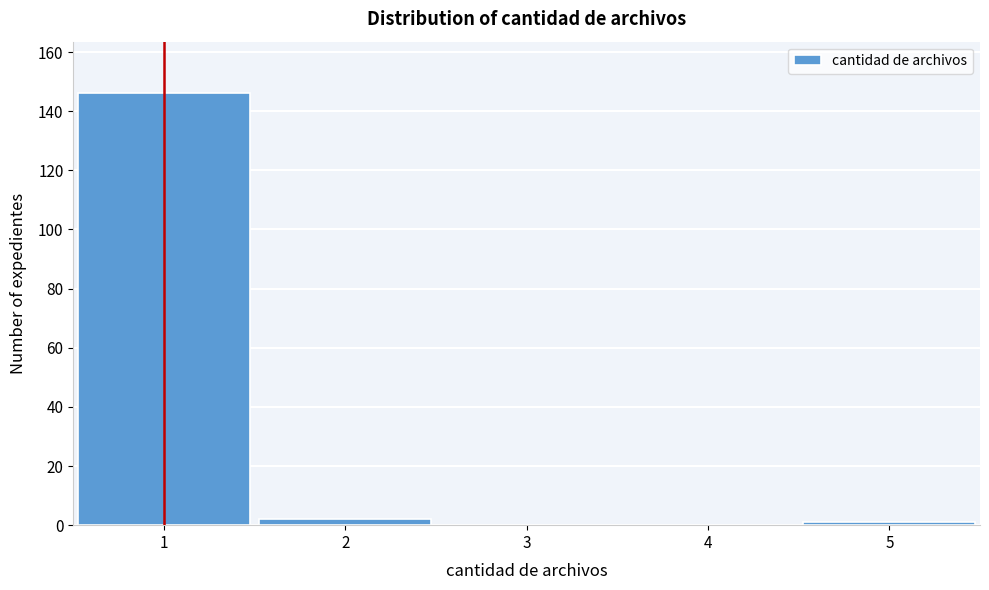

Over which range of the x-axis is the bar tallest?

0.5 to 1.5